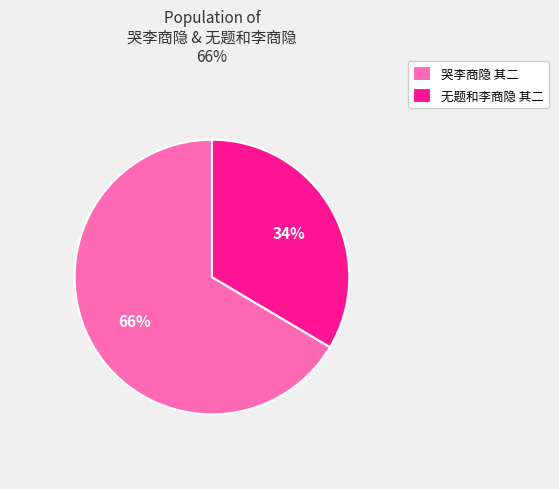

How many segments does this pie chart have?

2